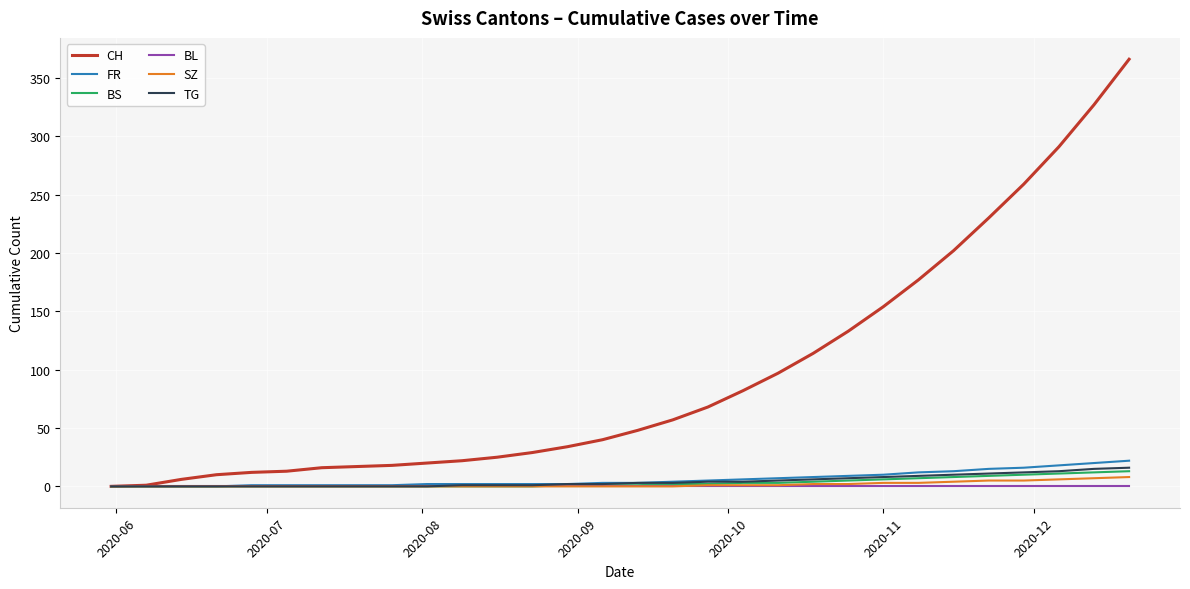

Which series has the largest total across all categories?

CH